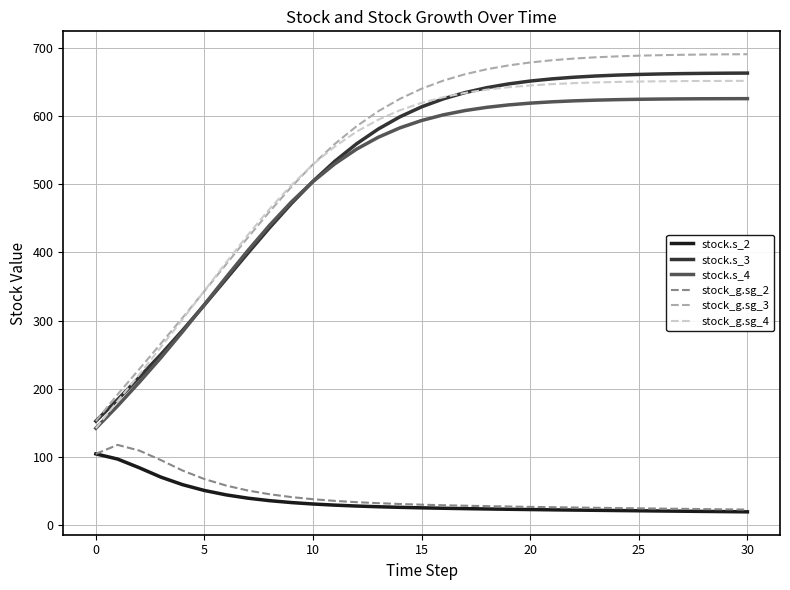

True or false: stock.s_4 and stock.s_2 intersect in this chart.

False